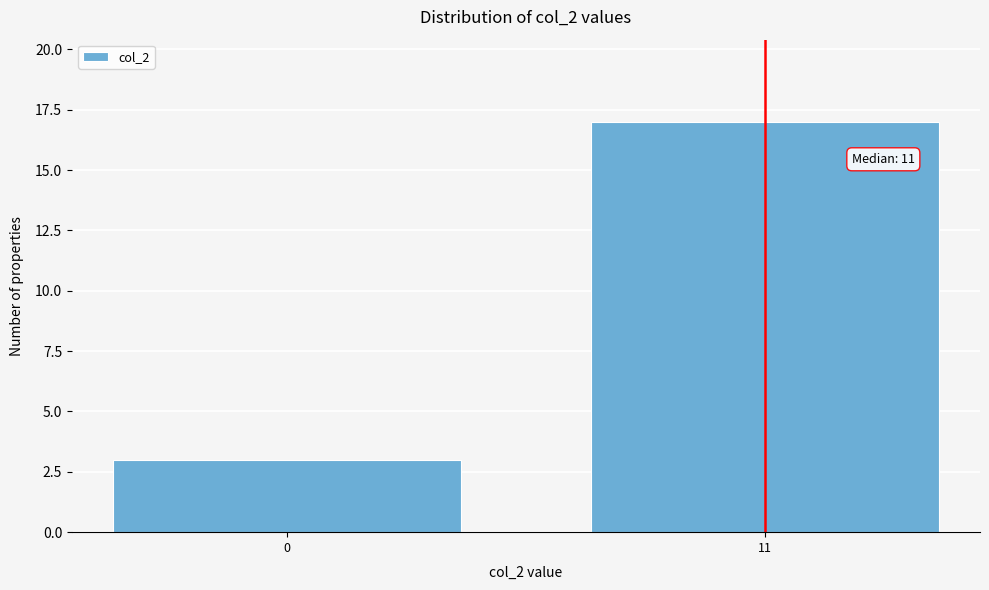

Reading right to left, what are all the values shown in this chart?

17	3